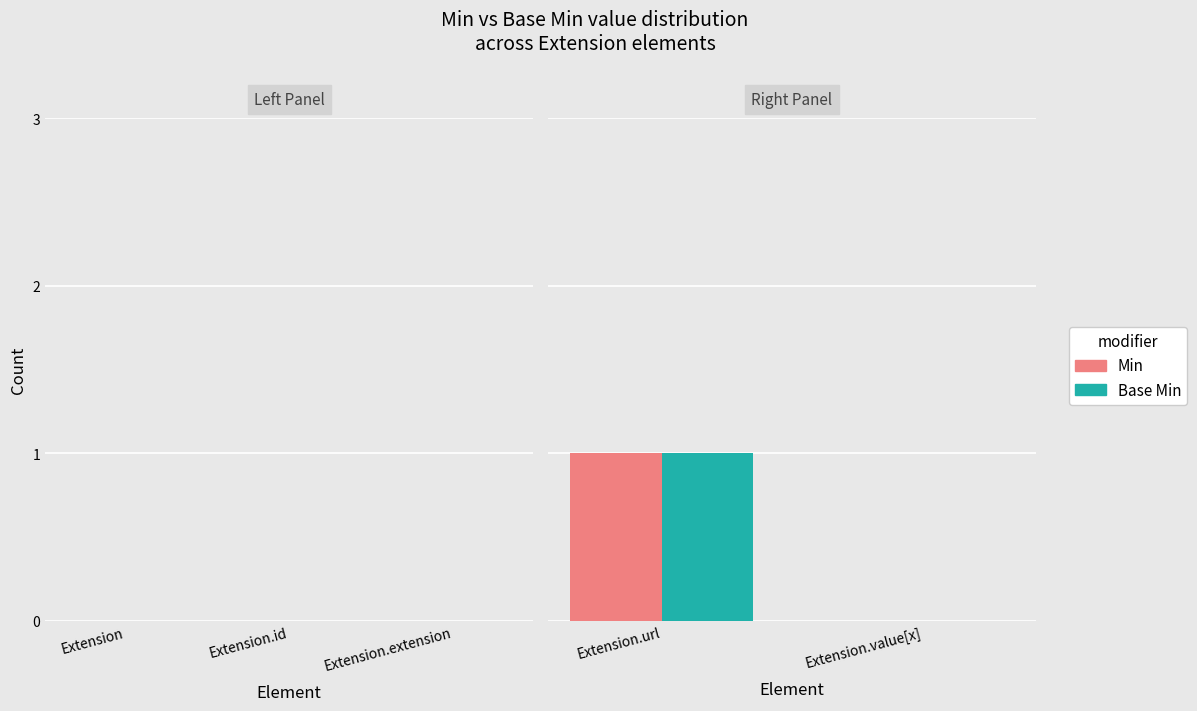

What are all the series names shown in the legend?

Min, Base Min